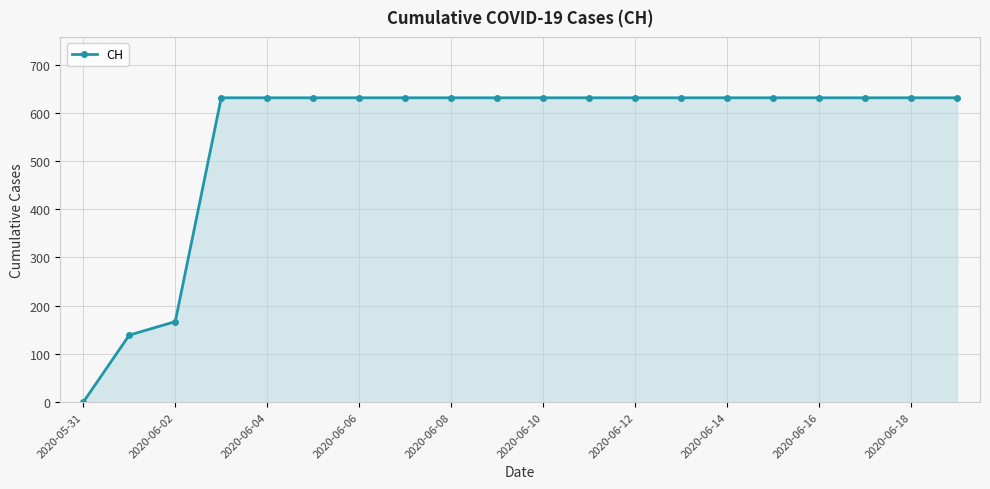

How many lines are shown in the chart?

1